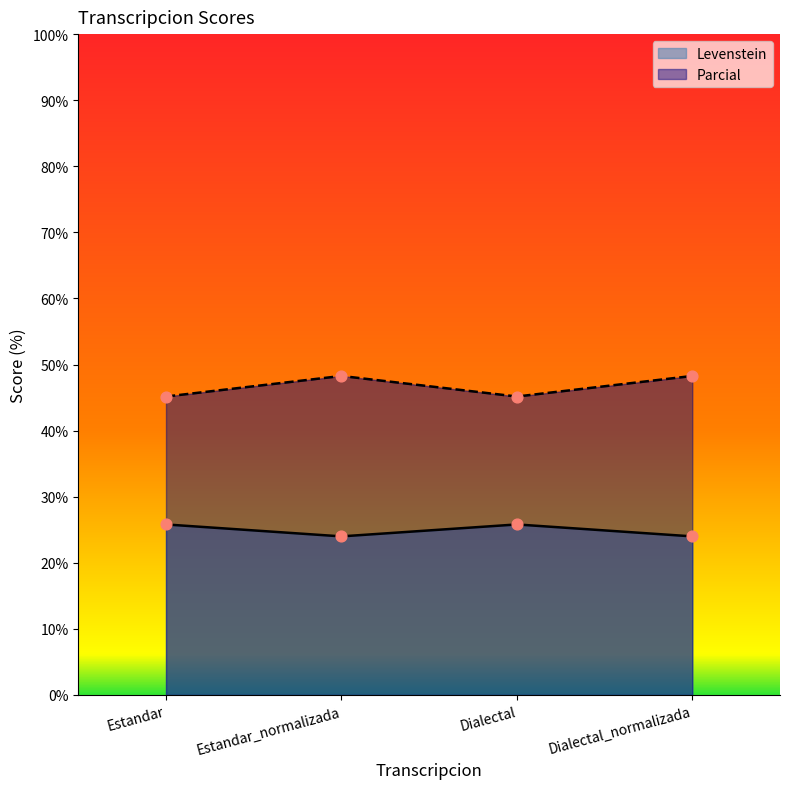

Which series contains the highest Y value?

Parcial